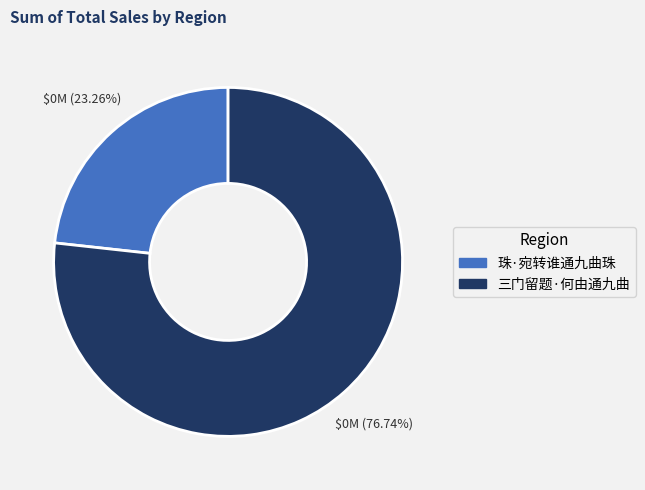

Does 三门留题·何由通九曲 represent more than half of the total?

Yes